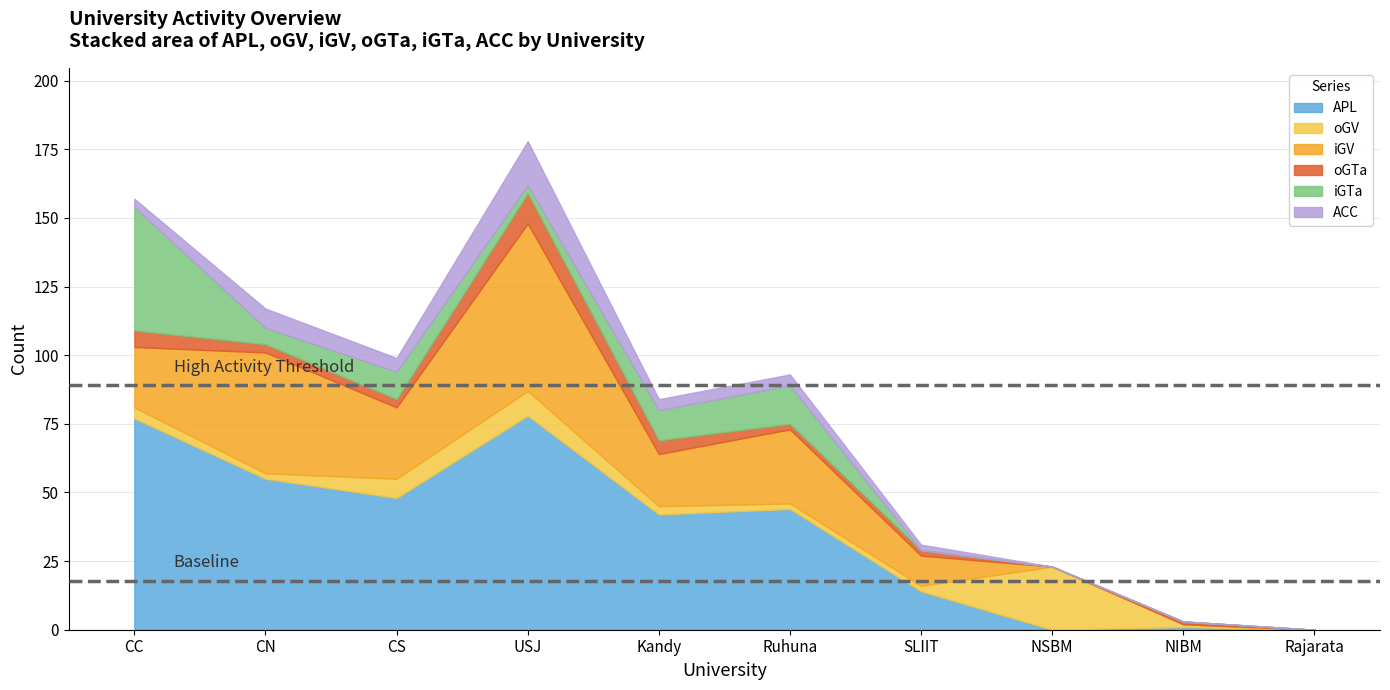

Which series has the largest total across all categories?

APL